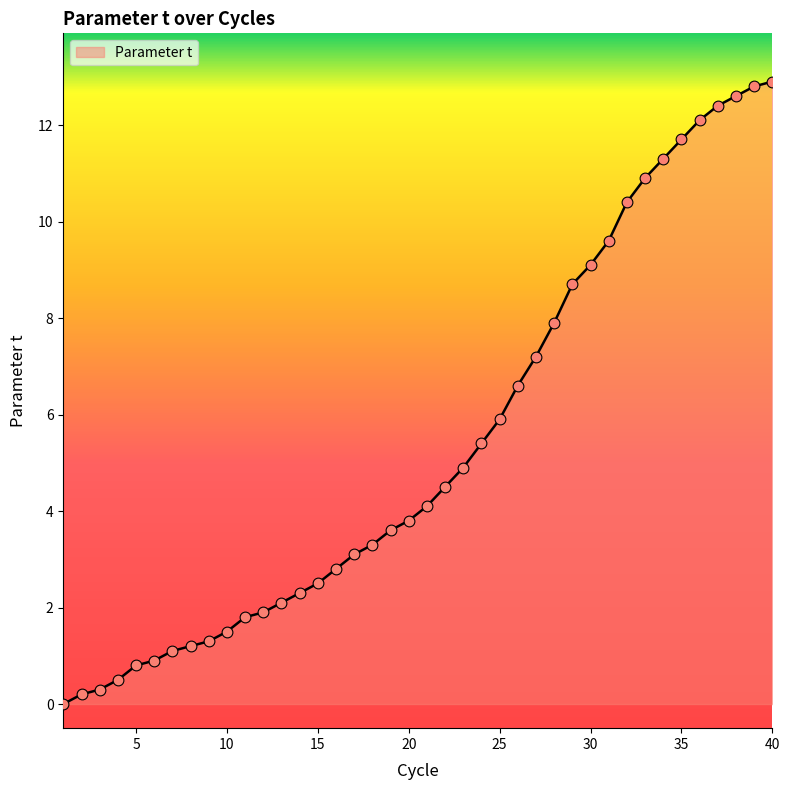

What is the difference between the maximum and minimum values?

12.9